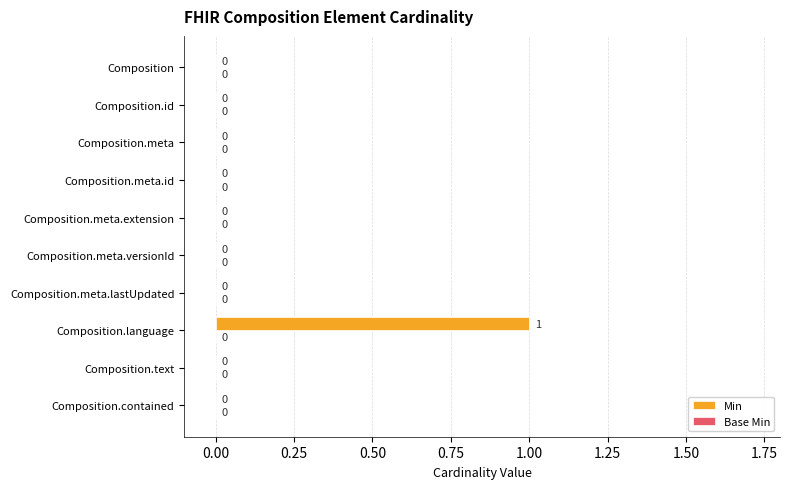

Is it true that the value at Composition.text is 0?

True